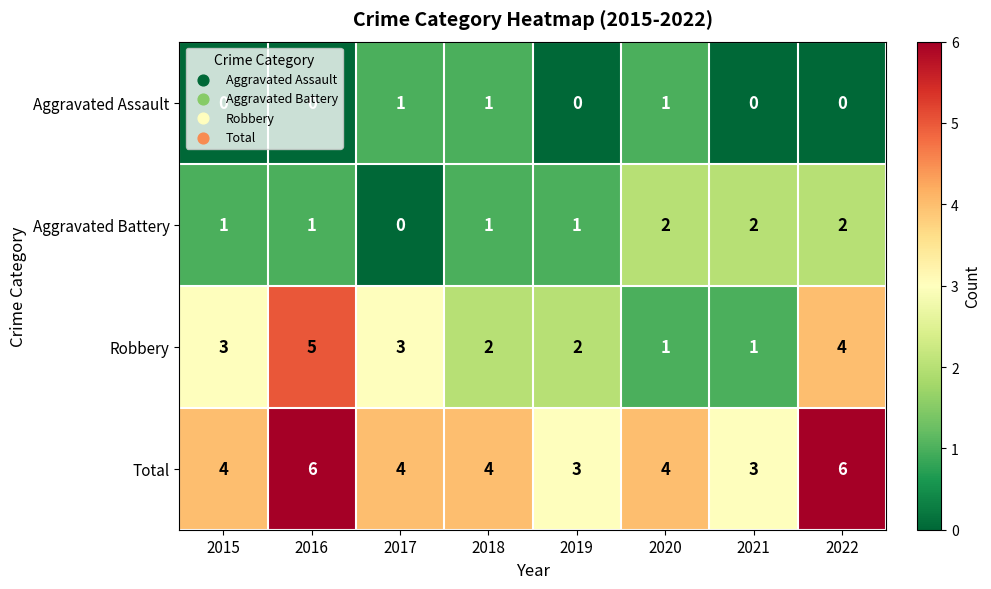

Which series has the largest range (max minus min)?

Robbery